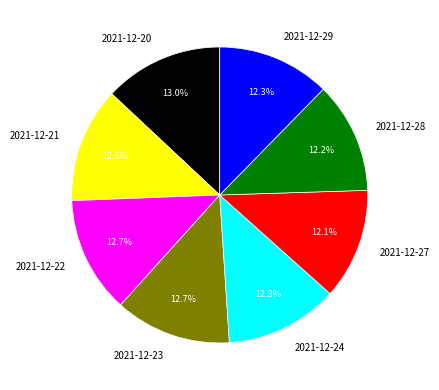

What is the ratio of the value at 2021-12-28 to the value at 2021-12-22?

1.0